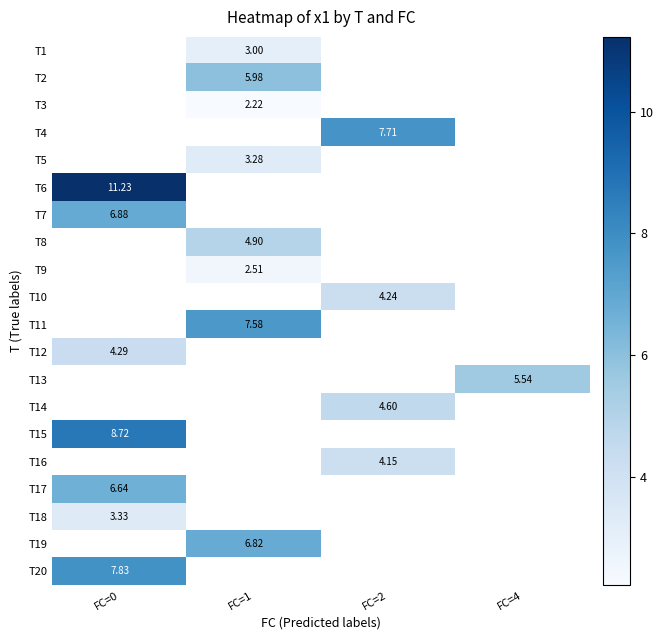

Which label corresponds to the largest value in the chart?

FC=0